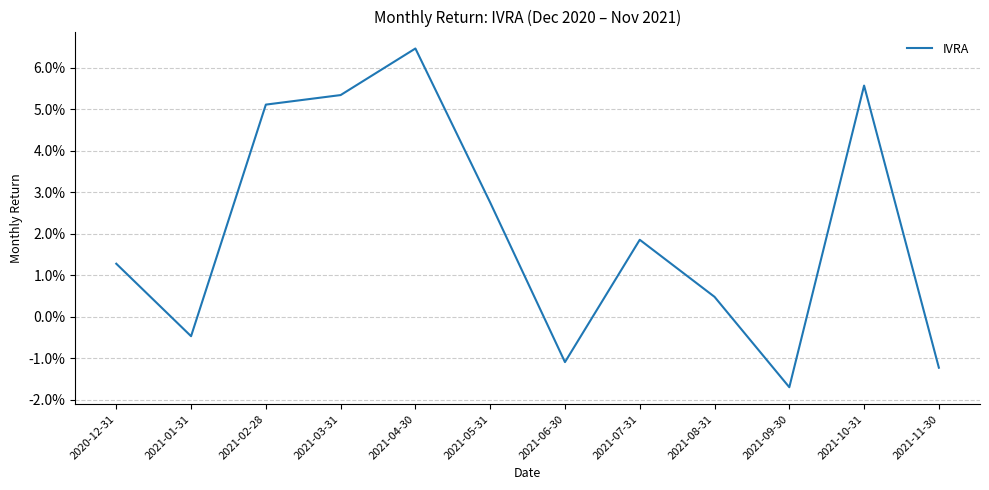

Rank the categories by value from lowest to highest.

2021-09-30, 2021-11-30, 2021-06-30, 2021-01-31, 2021-08-31, 2020-12-31, 2021-07-31, 2021-05-31, 2021-02-28, 2021-03-31, 2021-10-31, 2021-04-30